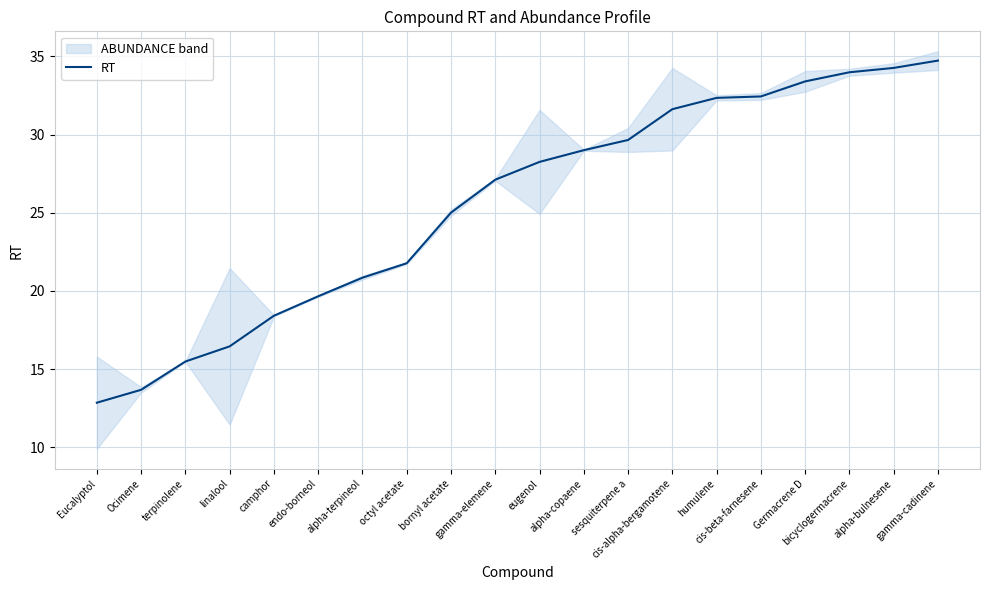

Which has a higher value, cis-alpha-bergamotene or gamma-cadinene?

gamma-cadinene